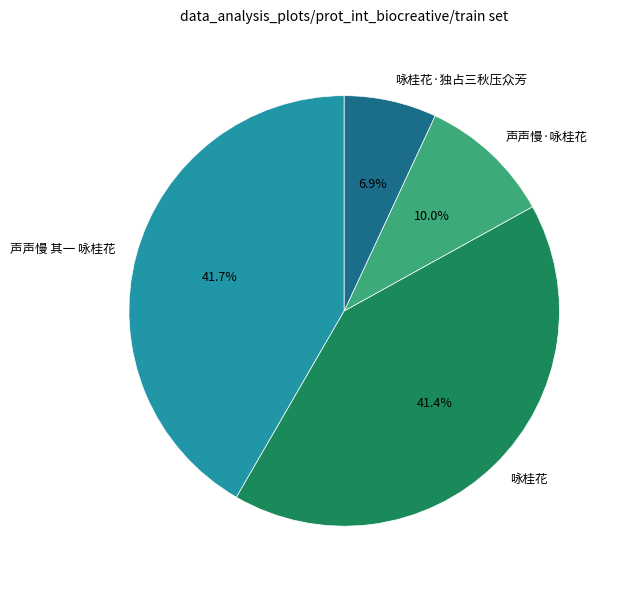

What percentage is the 咏桂花 slice, to the nearest percent?

41%